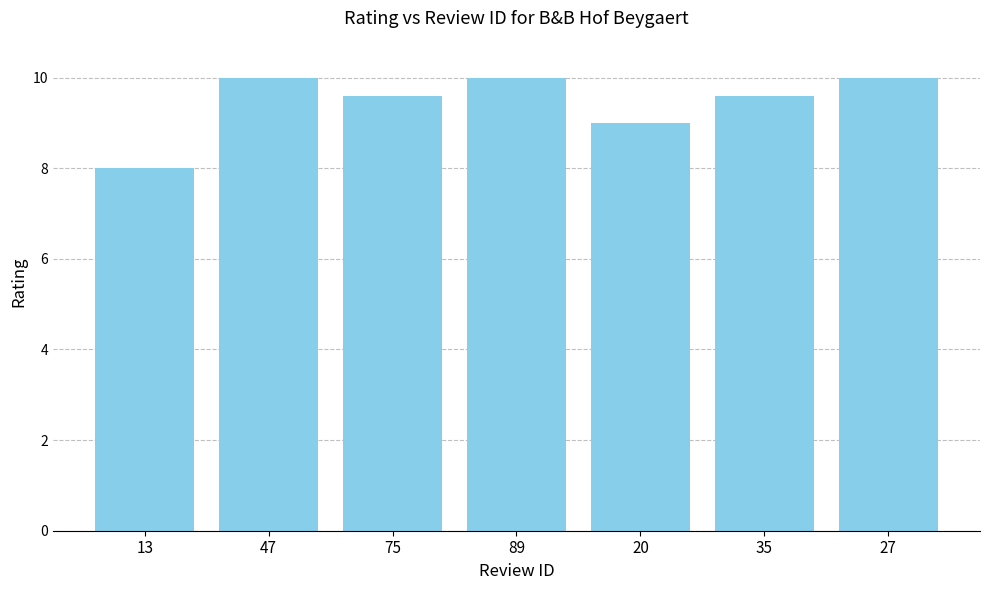

Which category has the lowest value across all series?

13